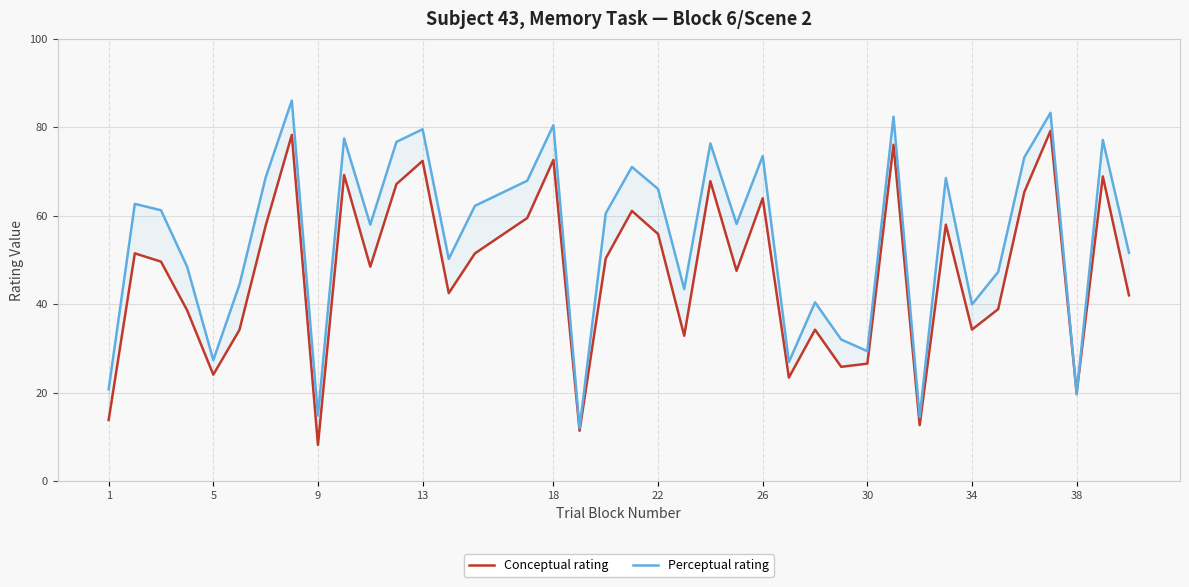

The Perceptual rating series shows 14.9 at 9. True or false?

True